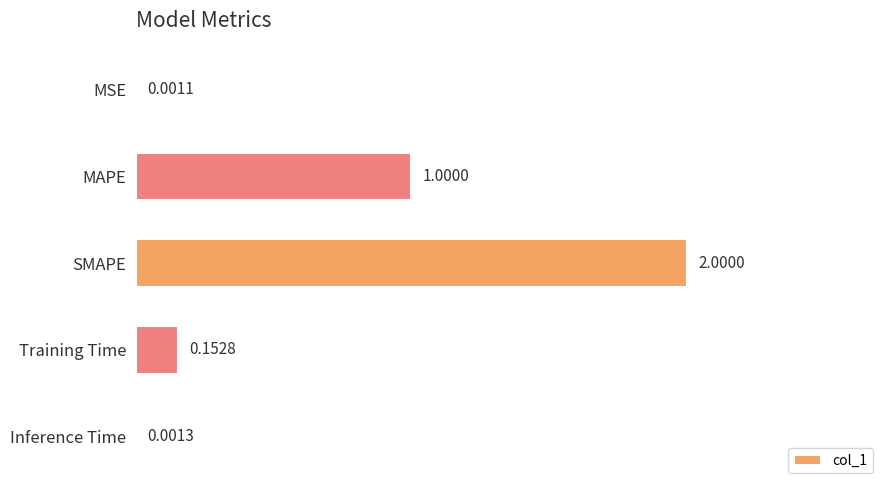

Which has a higher value, SMAPE or Training Time?

SMAPE